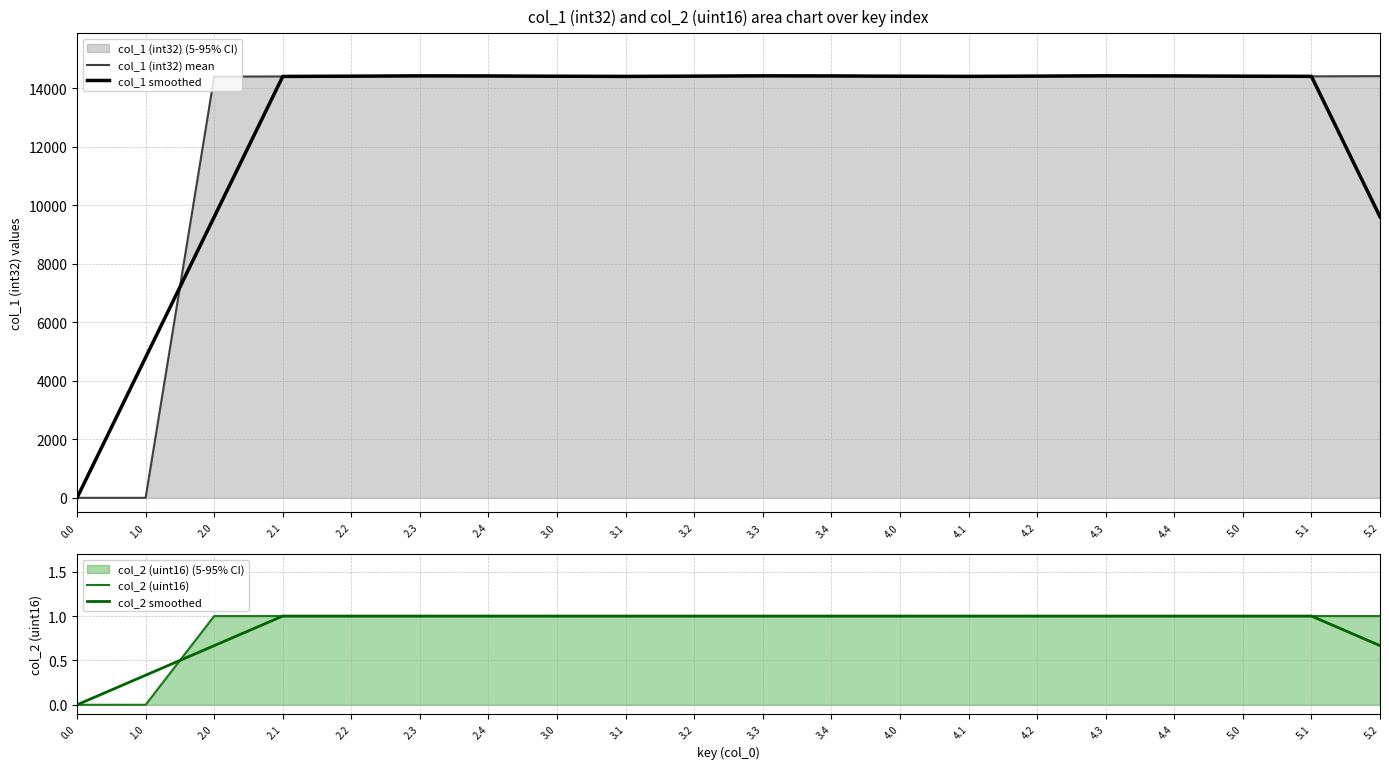

Reading right to left, transcribe all the data shown in this chart.

col_1 (int32) mean: 5.2=14419.0	5.1=14412.0	5.0=14405.0	4.4=14439.0	4.3=14432.0	4.2=14418.0	4.1=14411.0	4.0=14404.0	3.4=14438.0	3.3=14431.0	3.2=14417.0	3.1=14410.0	3.0=14403.0	2.4=14437.0	2.3=14430.0	2.2=14416.0	2.1=14409.0	2.0=14402.0	1.0=0.0	0.0=0.0
col_1 smoothed: 5.2=9610.3	5.1=14412.0	5.0=14418.7	4.4=14425.3	4.3=14429.7	4.2=14420.3	4.1=14411.0	4.0=14417.7	3.4=14424.3	3.3=14428.7	3.2=14419.3	3.1=14410.0	3.0=14416.7	2.4=14423.3	2.3=14427.7	2.2=14418.3	2.1=14409.0	2.0=9603.7	1.0=4800.7	0.0=0.0
col_2 (uint16): 5.2=1.0	5.1=1.0	5.0=1.0	4.4=1.0	4.3=1.0	4.2=1.0	4.1=1.0	4.0=1.0	3.4=1.0	3.3=1.0	3.2=1.0	3.1=1.0	3.0=1.0	2.4=1.0	2.3=1.0	2.2=1.0	2.1=1.0	2.0=1.0	1.0=0.0	0.0=0.0
col_2 smoothed: 5.2=0.7	5.1=1.0	5.0=1.0	4.4=1.0	4.3=1.0	4.2=1.0	4.1=1.0	4.0=1.0	3.4=1.0	3.3=1.0	3.2=1.0	3.1=1.0	3.0=1.0	2.4=1.0	2.3=1.0	2.2=1.0	2.1=1.0	2.0=0.7	1.0=0.3	0.0=0.0